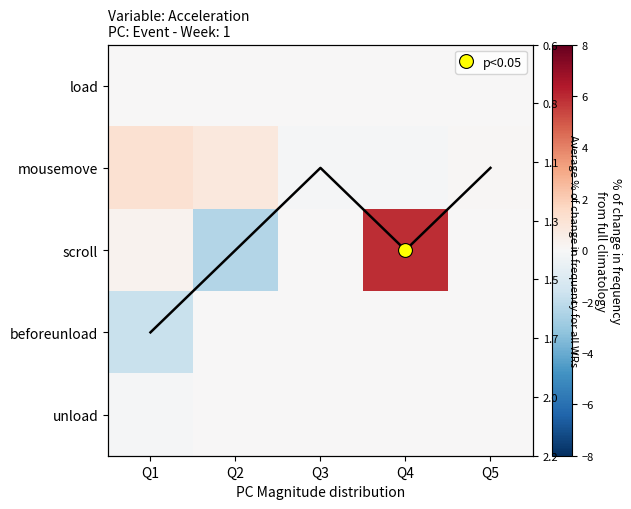

What is the lowest value of the mousemove series?

-0.1